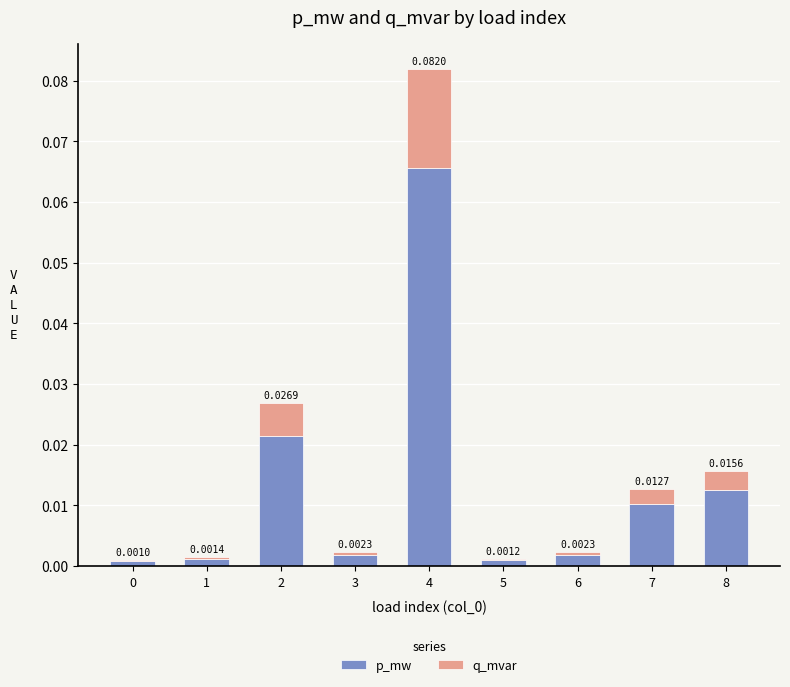

At which category is the sum across all series the highest?

4